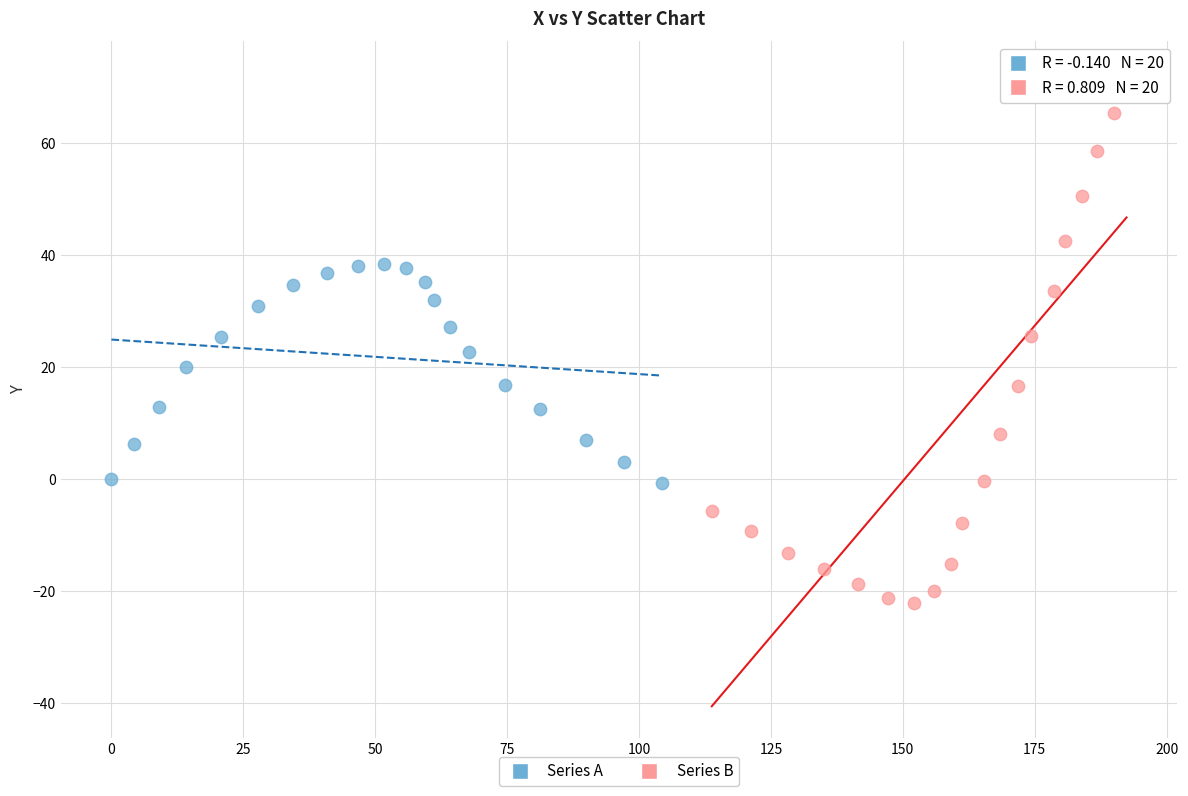

Which series reaches the maximum Y coordinate?

Series B